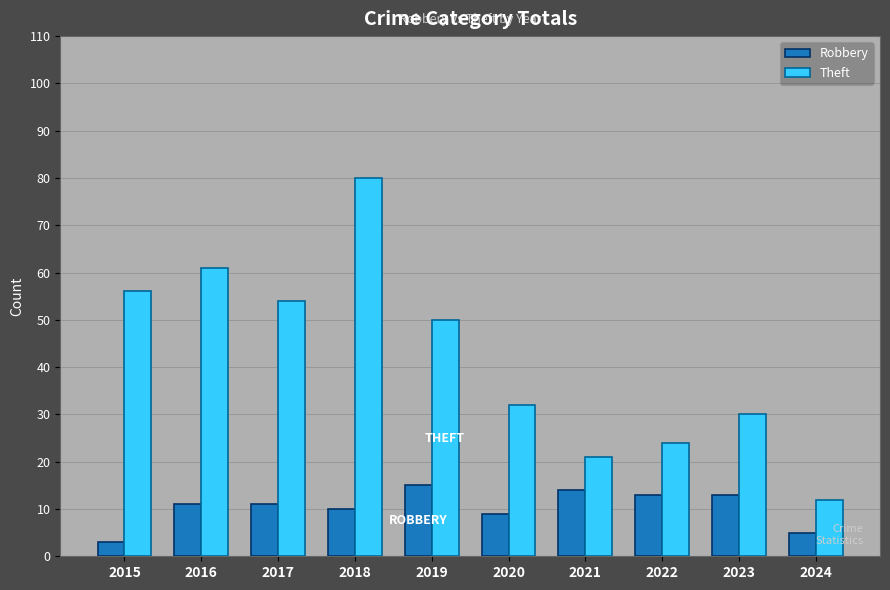

List the series in order of their overall mean, lowest first.

Robbery, Theft